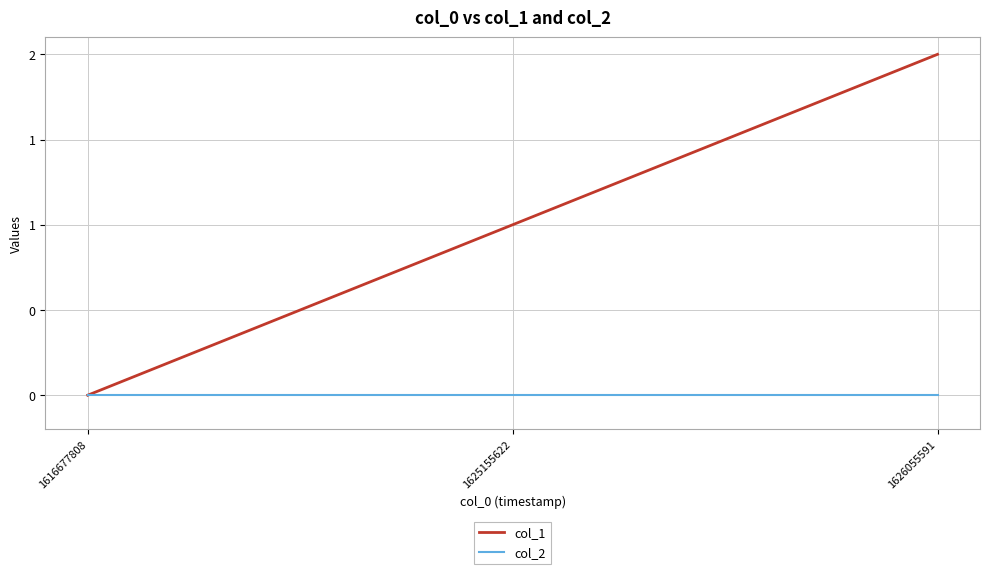

Is the value of col_2 at 1625155622 greater than the value of col_1 at 1625155622?

No